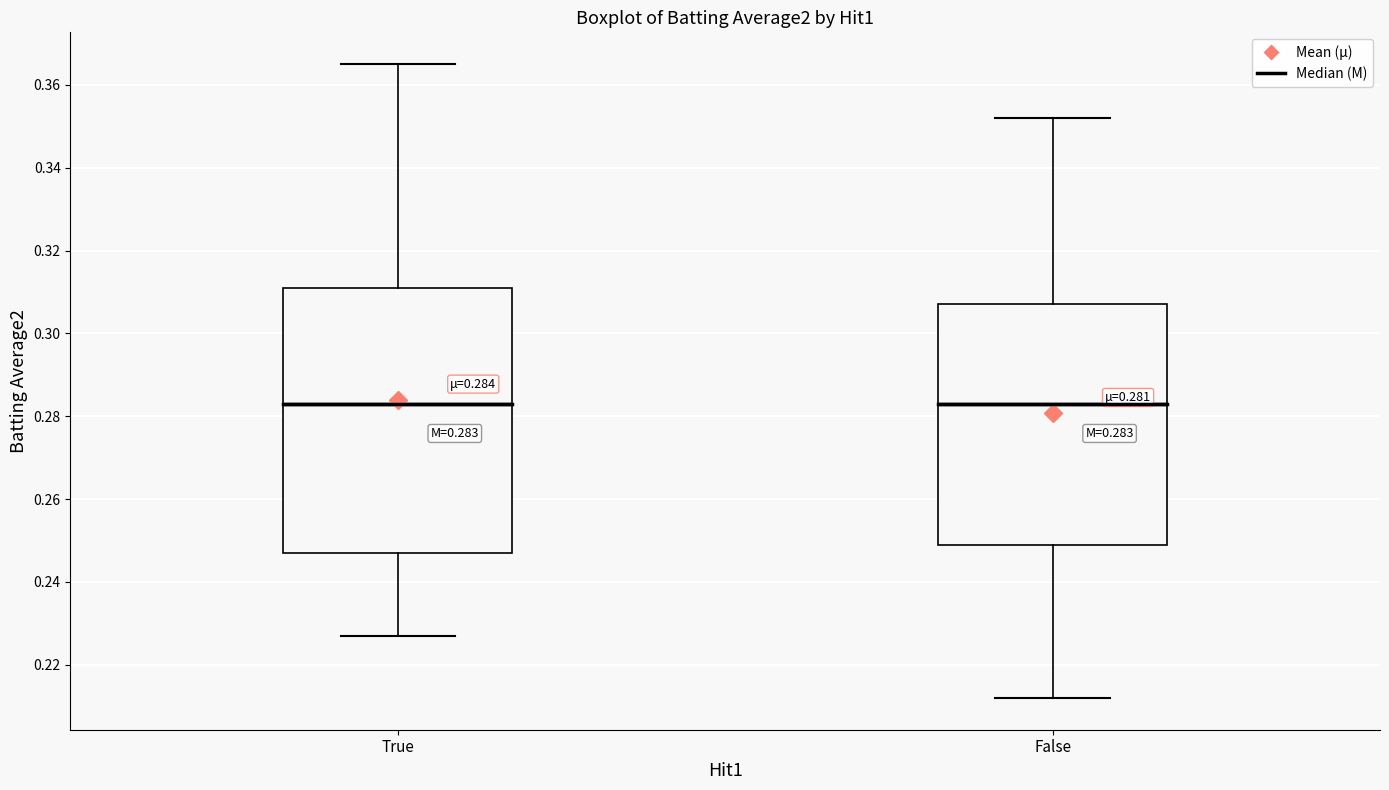

Which box is the tallest, from its lower edge to its upper edge?

True